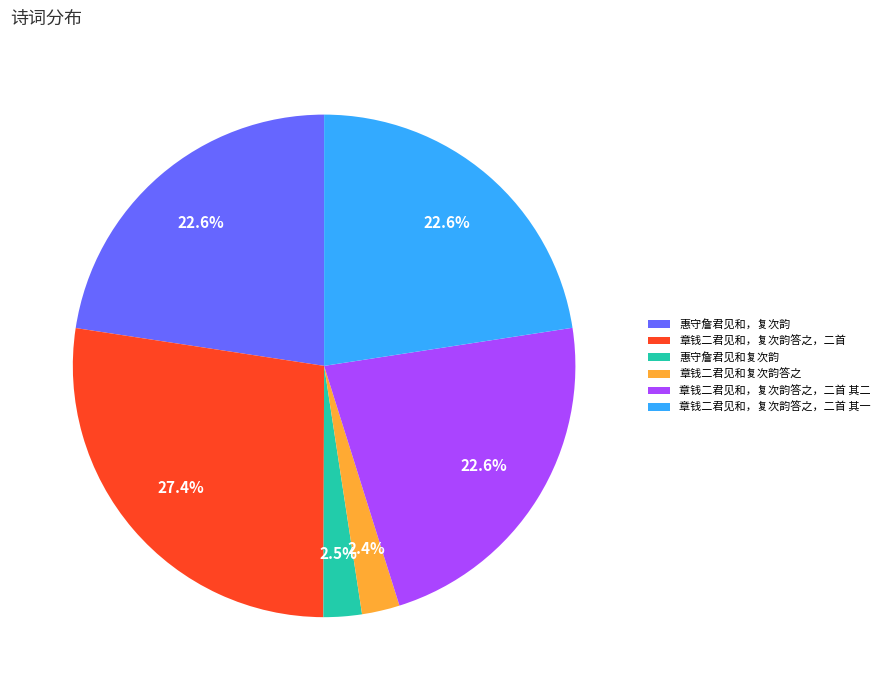

What is the largest slice in the pie chart?

章钱二君见和，复次韵答之，二首